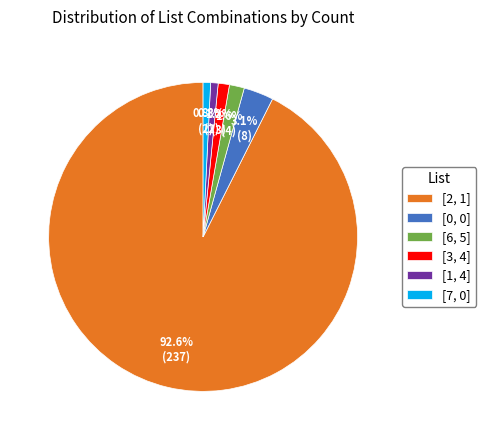

What is the largest slice in the pie chart?

[2, 1]